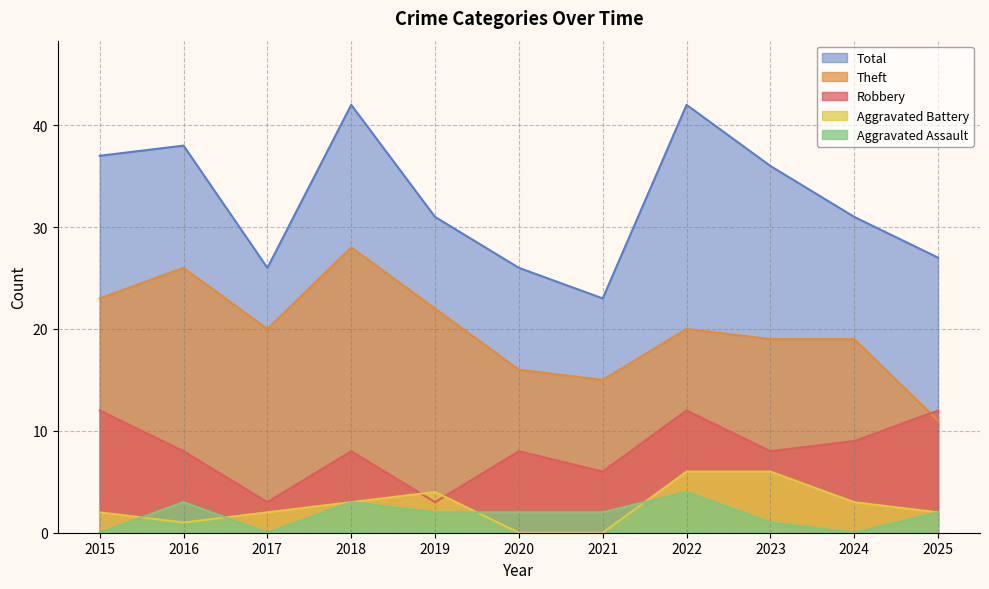

What is the sum of all Aggravated Battery values?

29